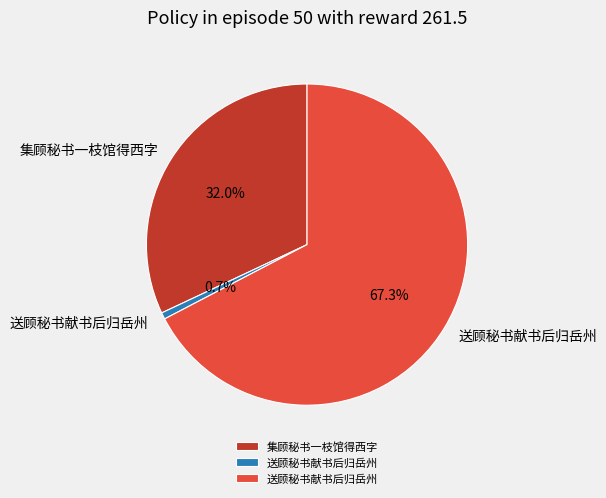

Is there a majority slice in this chart?

Yes